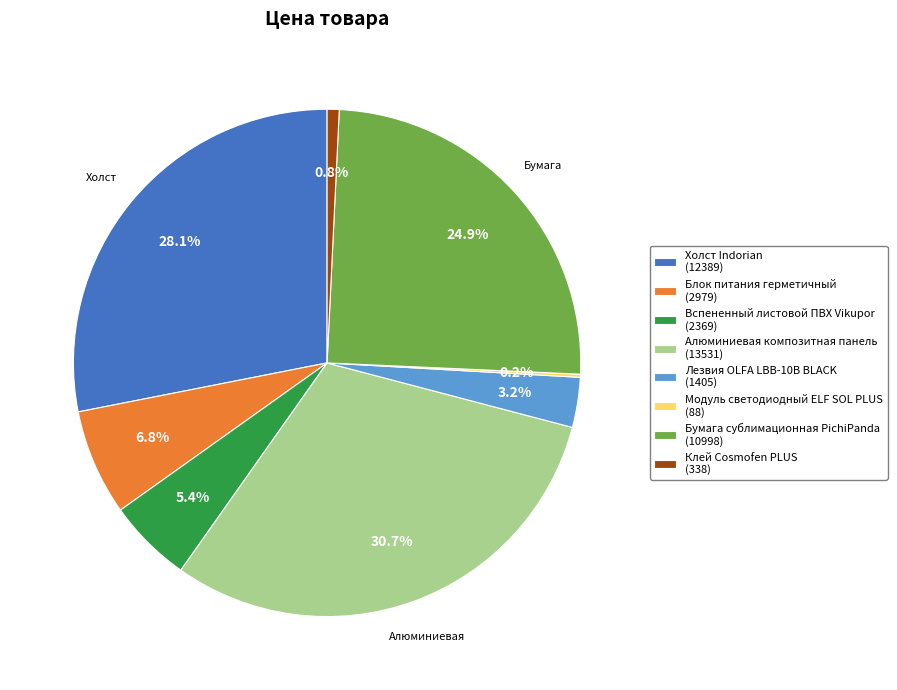

What is the total percentage of Клей Cosmofen PLUS and Алюминиевая композитная панель?

31.5%